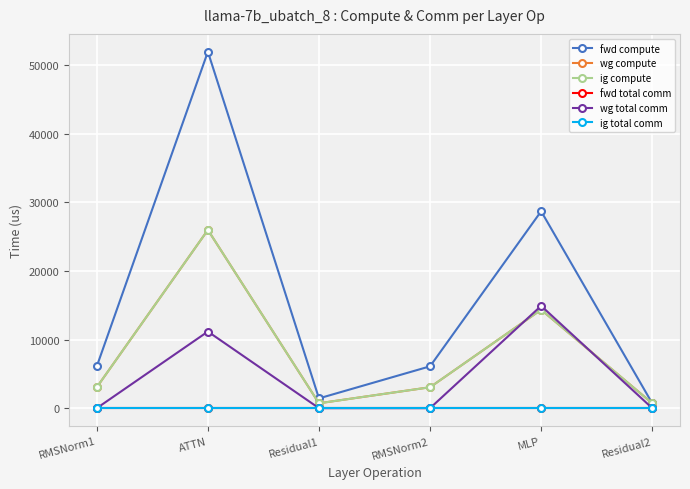

Is this an area chart (filled region under the line)?

No